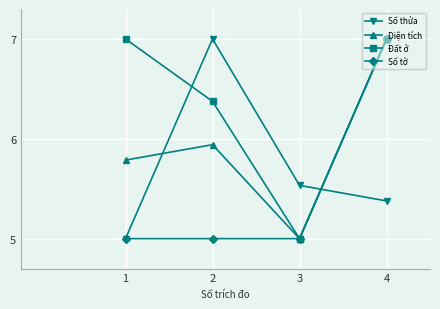

Rank the series at 2 from highest to lowest value.

Số thửa, Đất ở, Diện tích, Số tờ